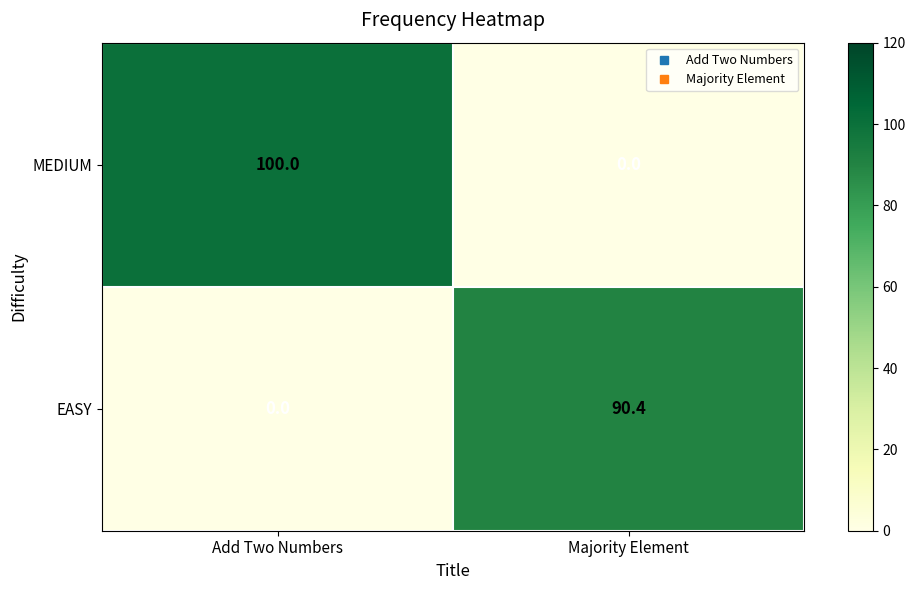

At which label does MEDIUM reach its peak?

Add Two Numbers